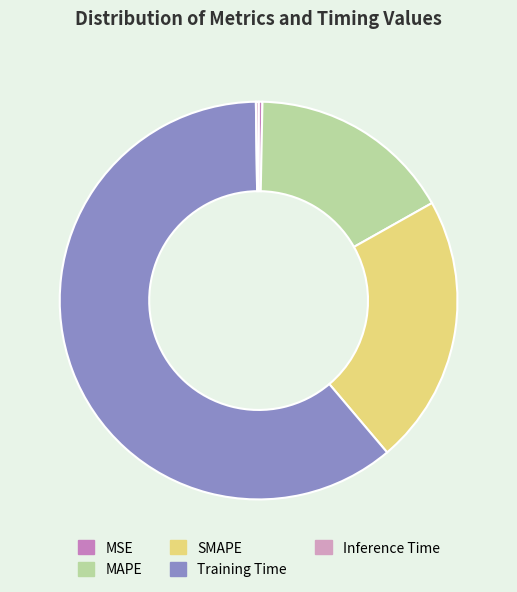

Approximately how many times larger is the value at MAPE compared to Training Time?

0.3